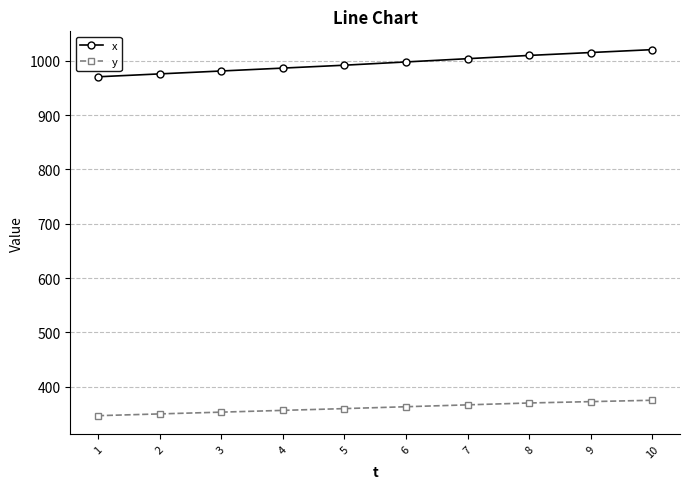

True or false: x and y intersect in this chart.

False